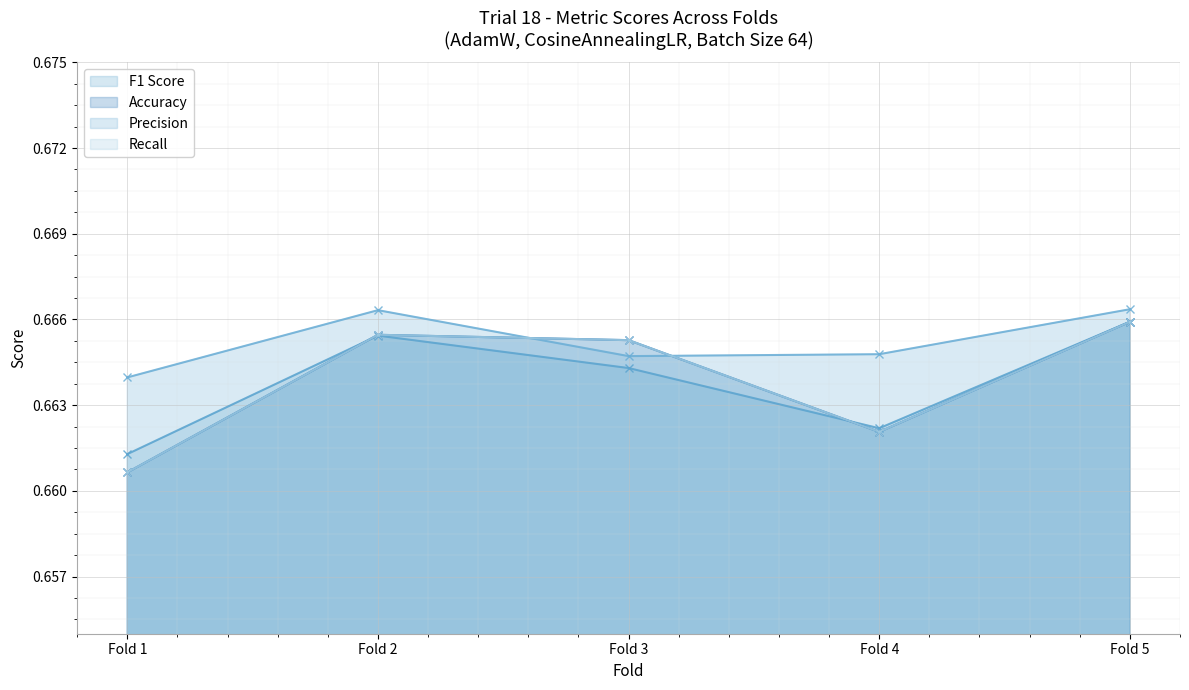

What is the sum of all Precision values?

3.3